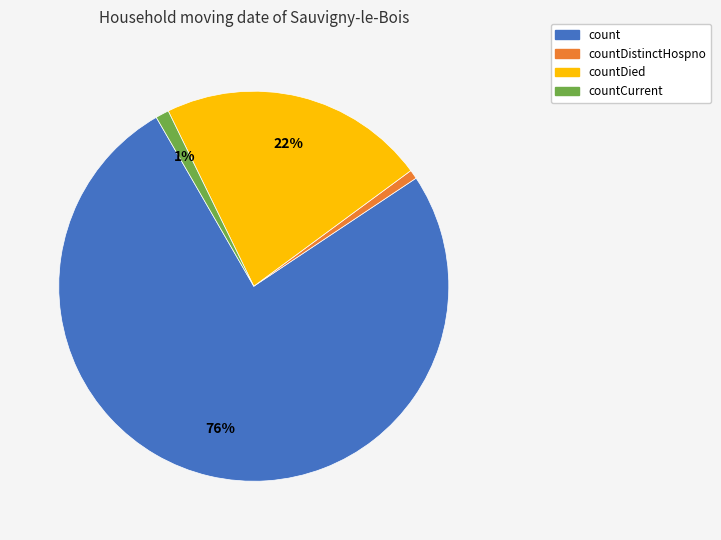

Is it true that count is 83% of the pie?

False